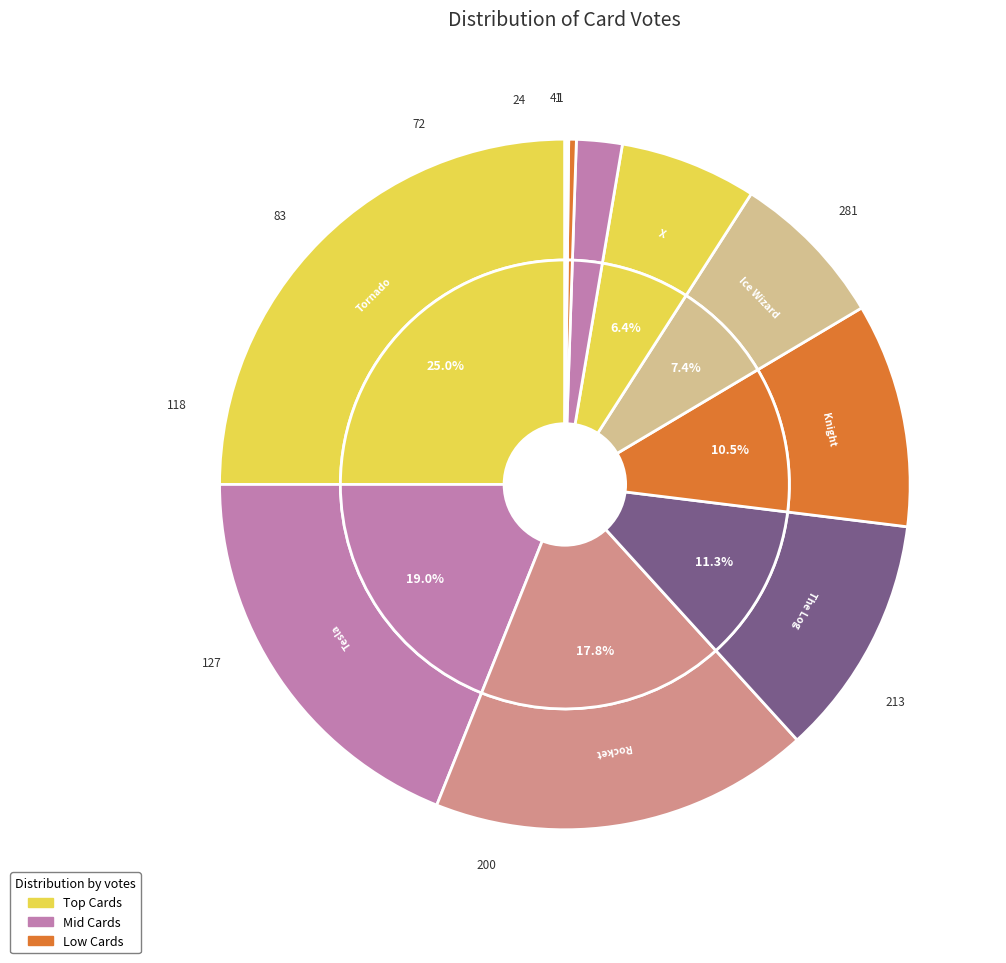

Do X and Prince together represent more than half of the pie?

No